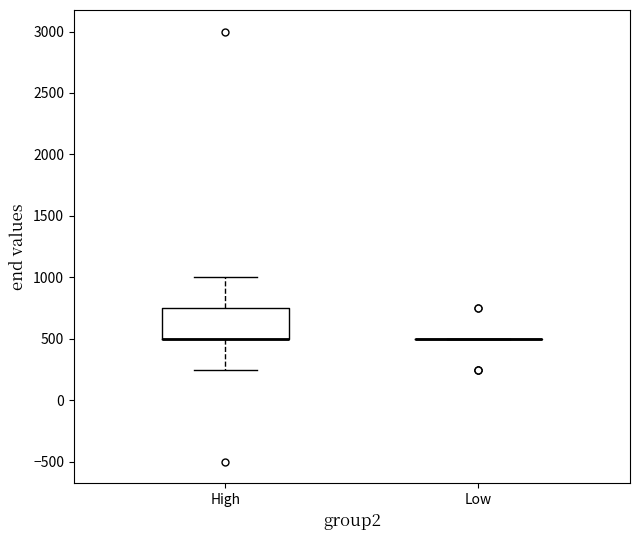

Reading left to right, transcribe this box plot: for each box, give where its median line is, the range the box spans, and where its two whiskers end, as read against the y-axis. The values are not printed on the chart, so give them approximately, as read against the axis.

High: median 500 (drawn on the box's lower edge), box 500 to 750, whiskers 250 to 1000
Low: box collapsed to a line at 500, whiskers 500 to 500